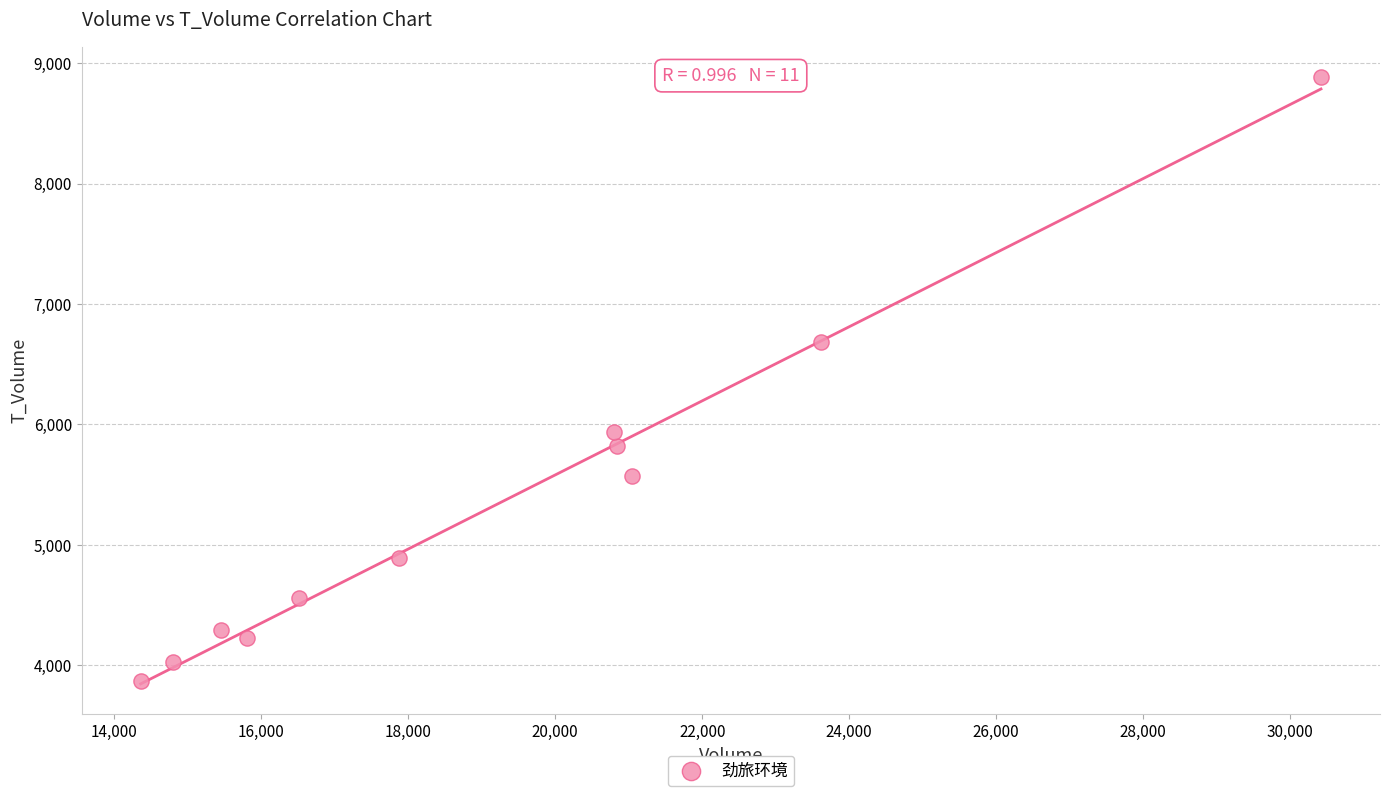

What Y value in the scatter plot is closest to 6375?

6684